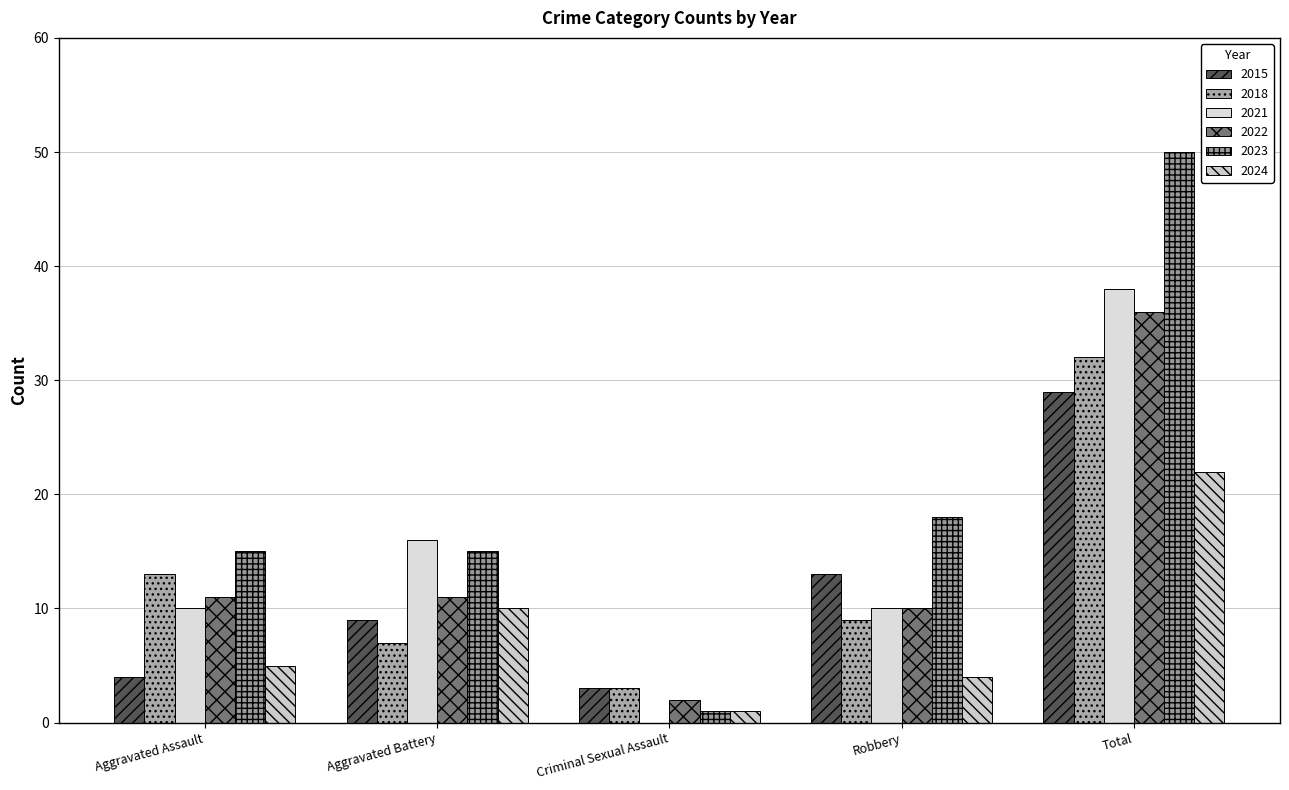

What position from the right is Aggravated Battery?

4